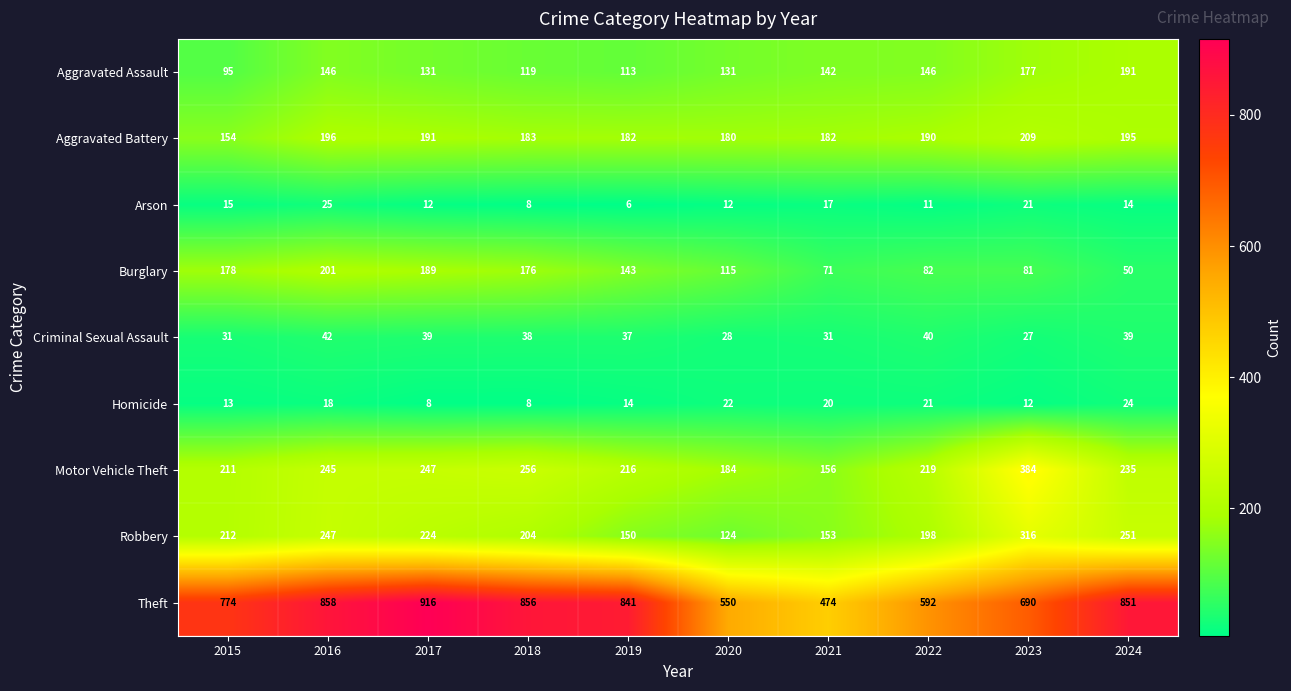

Which category has the lowest value across all series?

2019